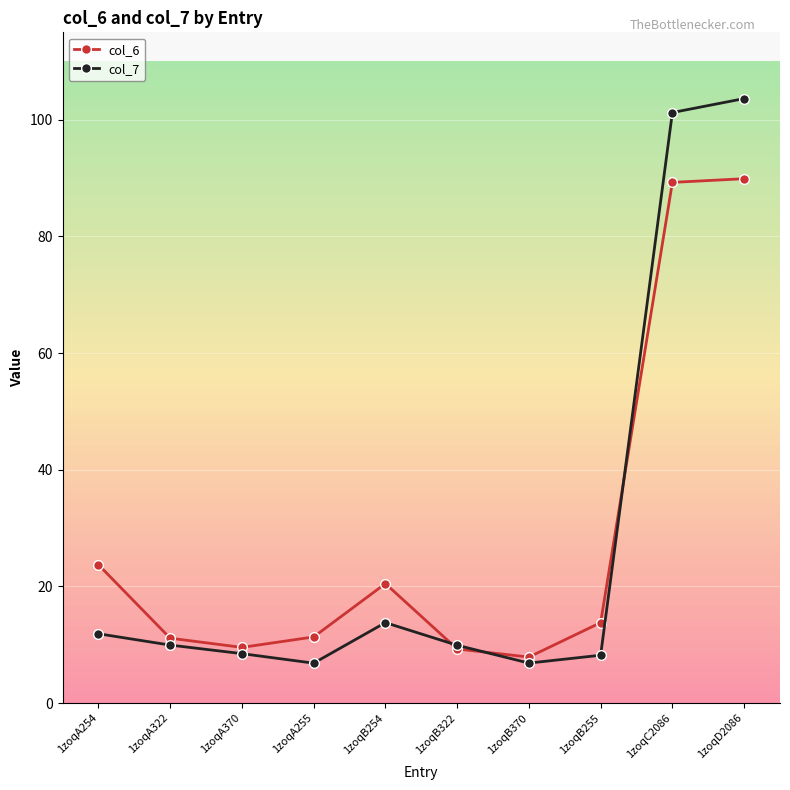

Which series ends up on top after the final intersection of col_6 and col_7?

col_7